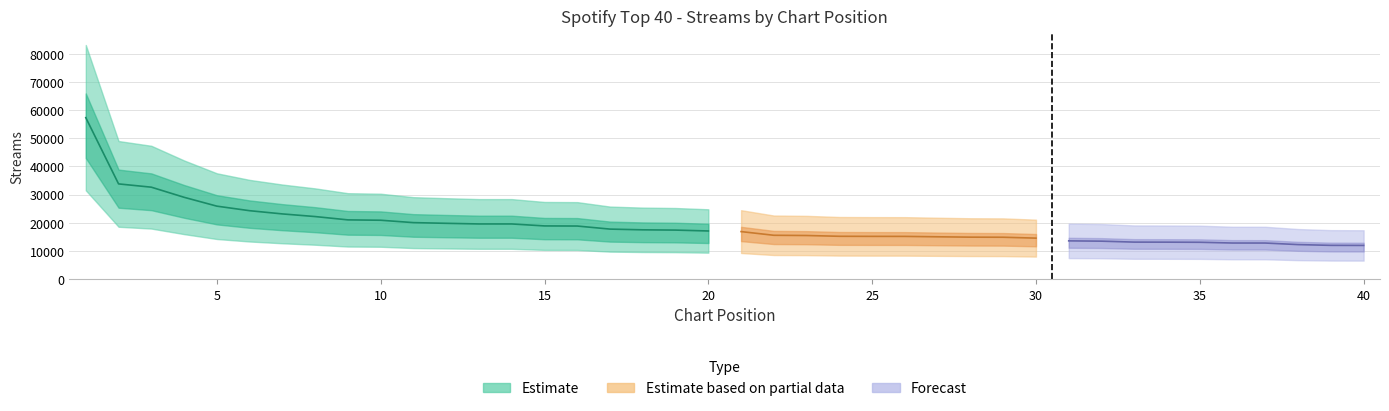

The chart shows a value of 19599 at 13. True or false?

True